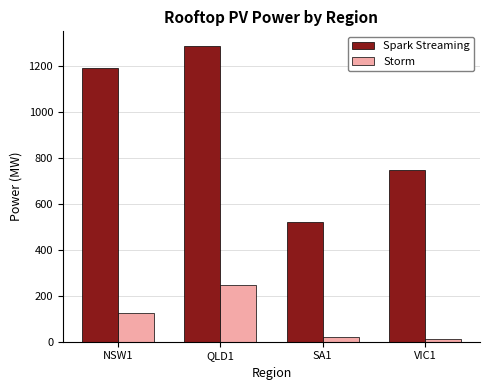

What is the total value across all series at QLD1?

1535.3